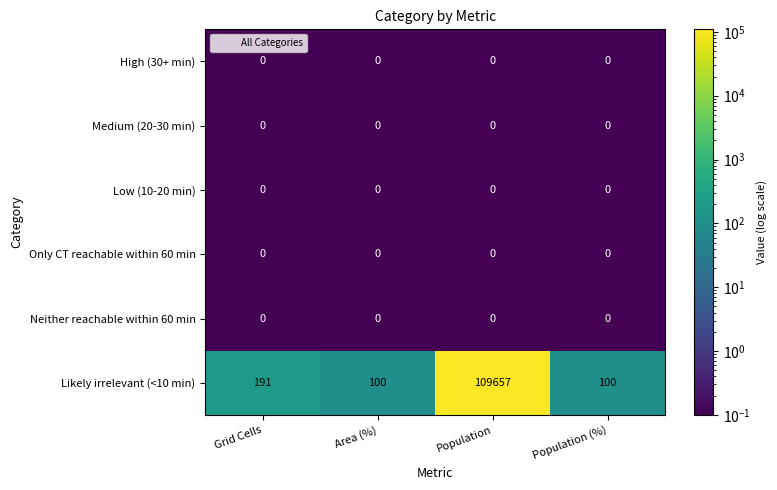

At which category does the chart reach its peak across all series?

Population